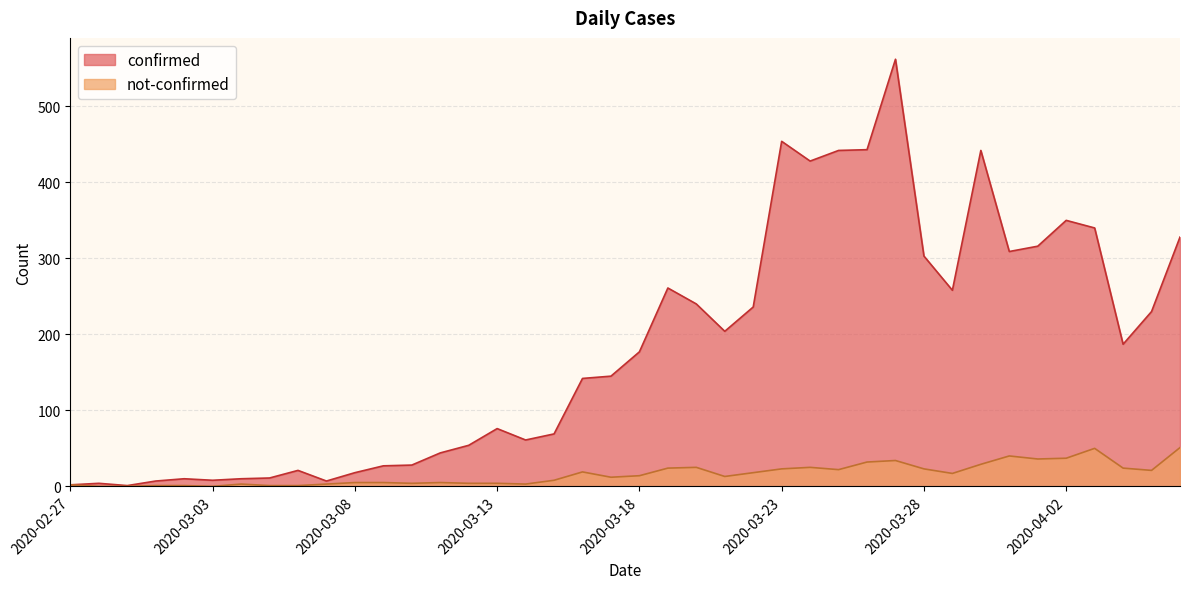

What is the average value of the confirmed series?

181